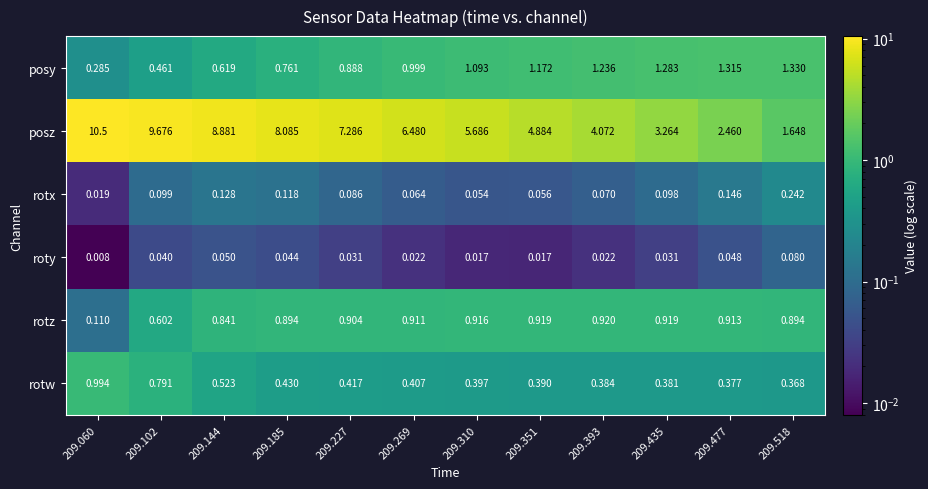

Which series has the widest spread of values?

posz